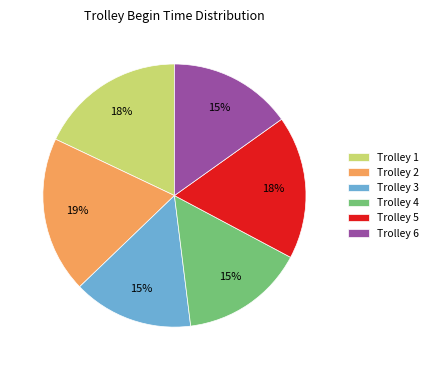

Is it true that Trolley 2 is 6% of the pie?

False